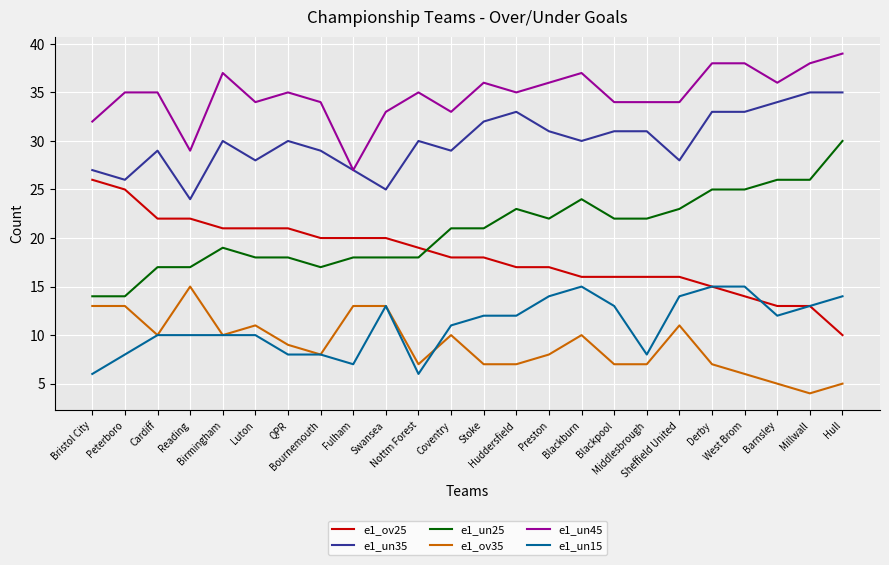

Reading left to right, list all the values displayed in this chart.

e1_ov25: Bristol City=26	Peterboro=25	Cardiff=22	Reading=22	Birmingham=21	Luton=21	QPR=21	Bournemouth=20	Fulham=20	Swansea=20	Nottm Forest=19	Coventry=18	Stoke=18	Huddersfield=17	Preston=17	Blackburn=16	Blackpool=16	Middlesbrough=16	Sheffield United=16	Derby=15	West Brom=14	Barnsley=13	Millwall=13	Hull=10
e1_un35: Bristol City=27	Peterboro=26	Cardiff=29	Reading=24	Birmingham=30	Luton=28	QPR=30	Bournemouth=29	Fulham=27	Swansea=25	Nottm Forest=30	Coventry=29	Stoke=32	Huddersfield=33	Preston=31	Blackburn=30	Blackpool=31	Middlesbrough=31	Sheffield United=28	Derby=33	West Brom=33	Barnsley=34	Millwall=35	Hull=35
e1_un25: Bristol City=14	Peterboro=14	Cardiff=17	Reading=17	Birmingham=19	Luton=18	QPR=18	Bournemouth=17	Fulham=18	Swansea=18	Nottm Forest=18	Coventry=21	Stoke=21	Huddersfield=23	Preston=22	Blackburn=24	Blackpool=22	Middlesbrough=22	Sheffield United=23	Derby=25	West Brom=25	Barnsley=26	Millwall=26	Hull=30
e1_ov35: Bristol City=13	Peterboro=13	Cardiff=10	Reading=15	Birmingham=10	Luton=11	QPR=9	Bournemouth=8	Fulham=13	Swansea=13	Nottm Forest=7	Coventry=10	Stoke=7	Huddersfield=7	Preston=8	Blackburn=10	Blackpool=7	Middlesbrough=7	Sheffield United=11	Derby=7	West Brom=6	Barnsley=5	Millwall=4	Hull=5
e1_un45: Bristol City=32	Peterboro=35	Cardiff=35	Reading=29	Birmingham=37	Luton=34	QPR=35	Bournemouth=34	Fulham=27	Swansea=33	Nottm Forest=35	Coventry=33	Stoke=36	Huddersfield=35	Preston=36	Blackburn=37	Blackpool=34	Middlesbrough=34	Sheffield United=34	Derby=38	West Brom=38	Barnsley=36	Millwall=38	Hull=39
e1_un15: Bristol City=6	Peterboro=8	Cardiff=10	Reading=10	Birmingham=10	Luton=10	QPR=8	Bournemouth=8	Fulham=7	Swansea=13	Nottm Forest=6	Coventry=11	Stoke=12	Huddersfield=12	Preston=14	Blackburn=15	Blackpool=13	Middlesbrough=8	Sheffield United=14	Derby=15	West Brom=15	Barnsley=12	Millwall=13	Hull=14